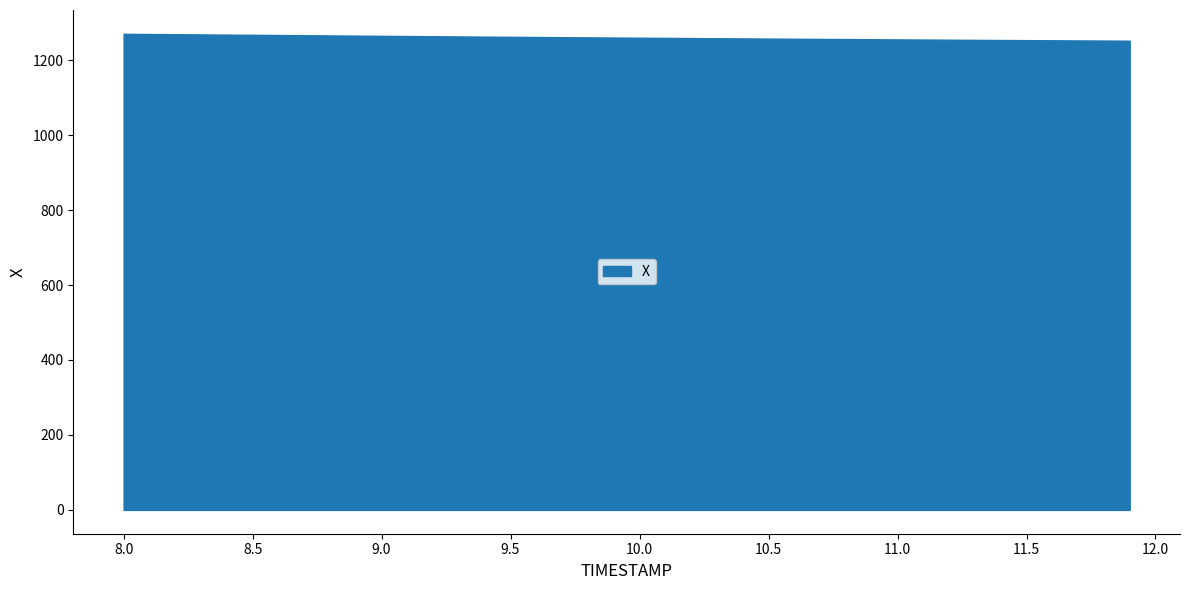

What is the difference between the values at 11.5 and 8.2?

15.8